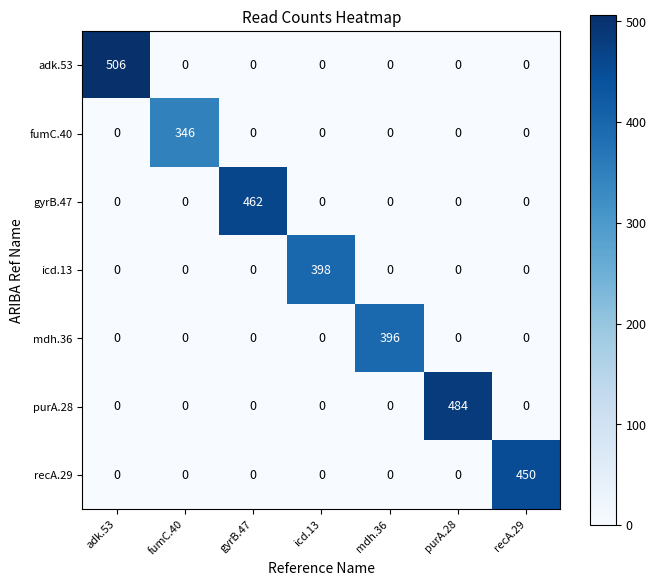

Between adk.53 and mdh.36, which series saw the biggest shift?

adk.53